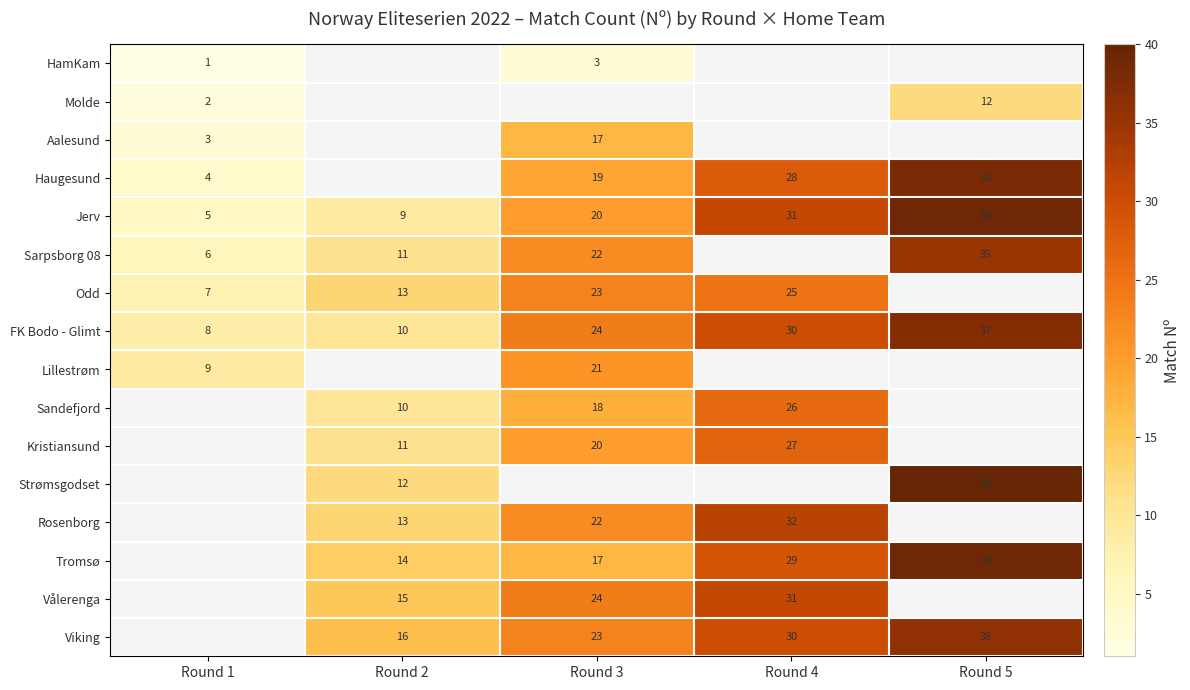

Rank the categories by FK Bodo - Glimt value from lowest to highest.

Round 1, Round 2, Round 3, Round 4, Round 5